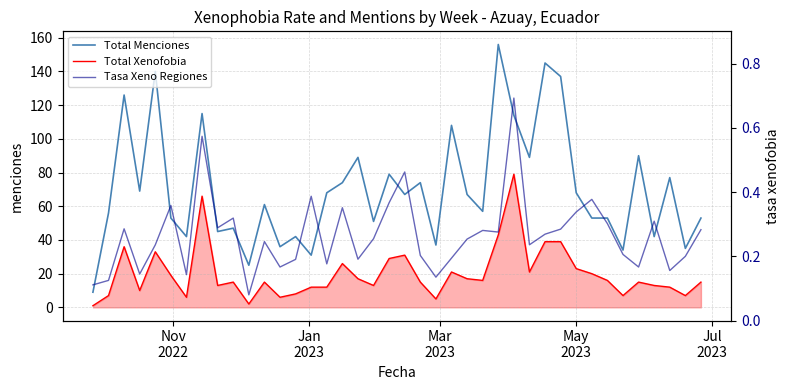

At how many categories does at least one series exceed 53?

23